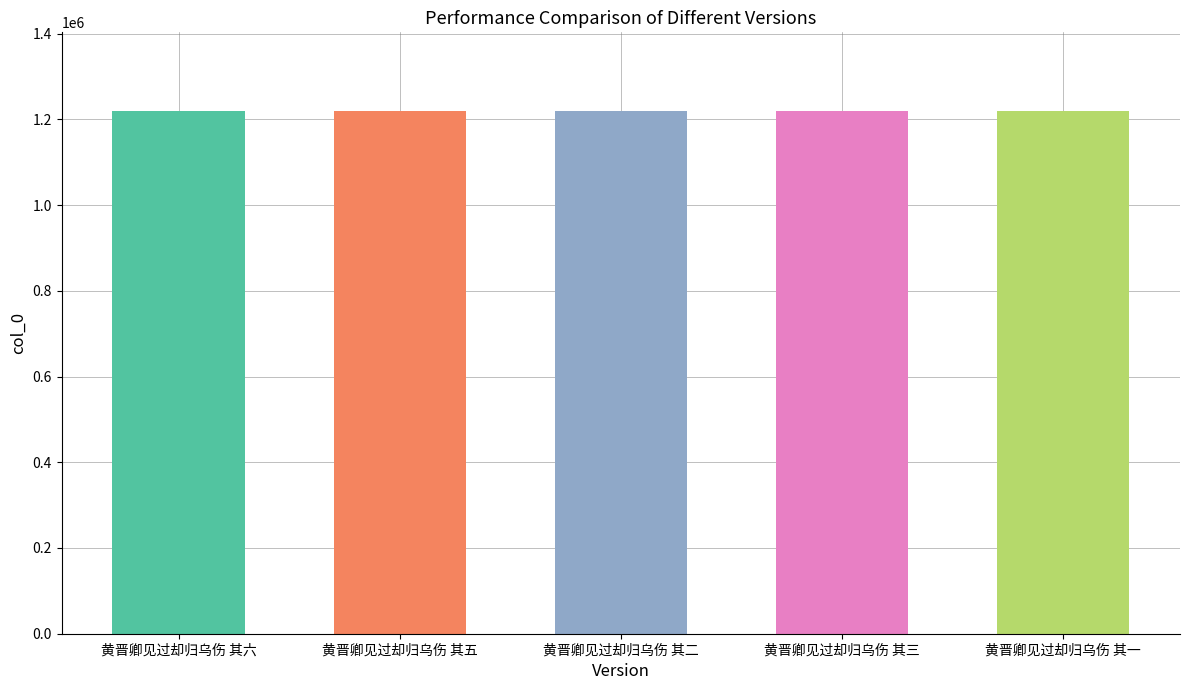

Are the bars horizontal?

No